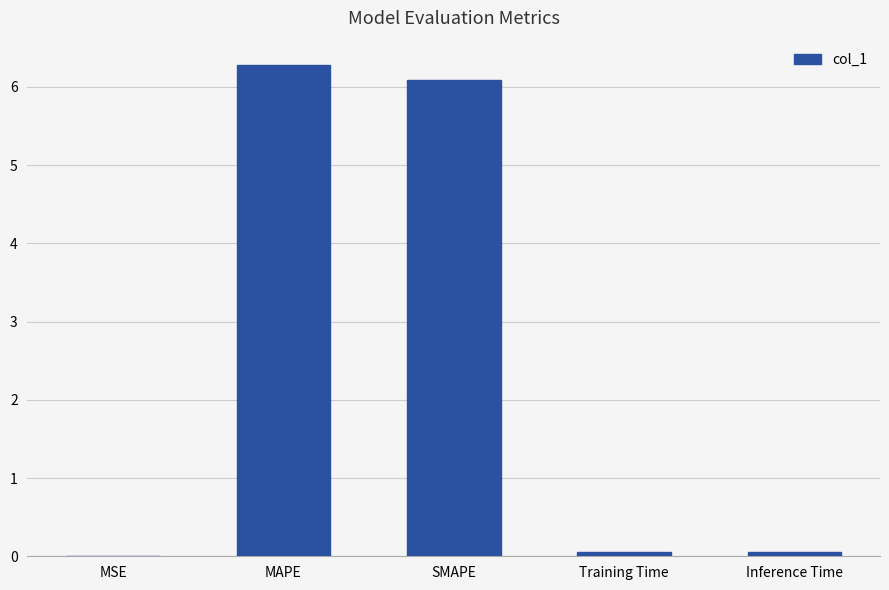

What is the sum of all values?

12.5